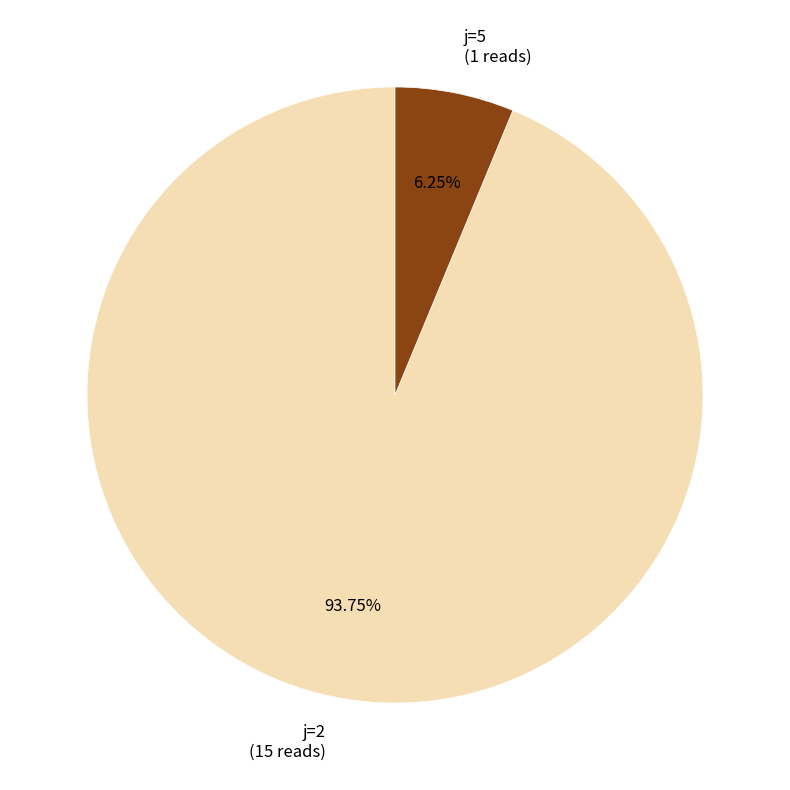

What is the largest slice in the pie chart?

j=2